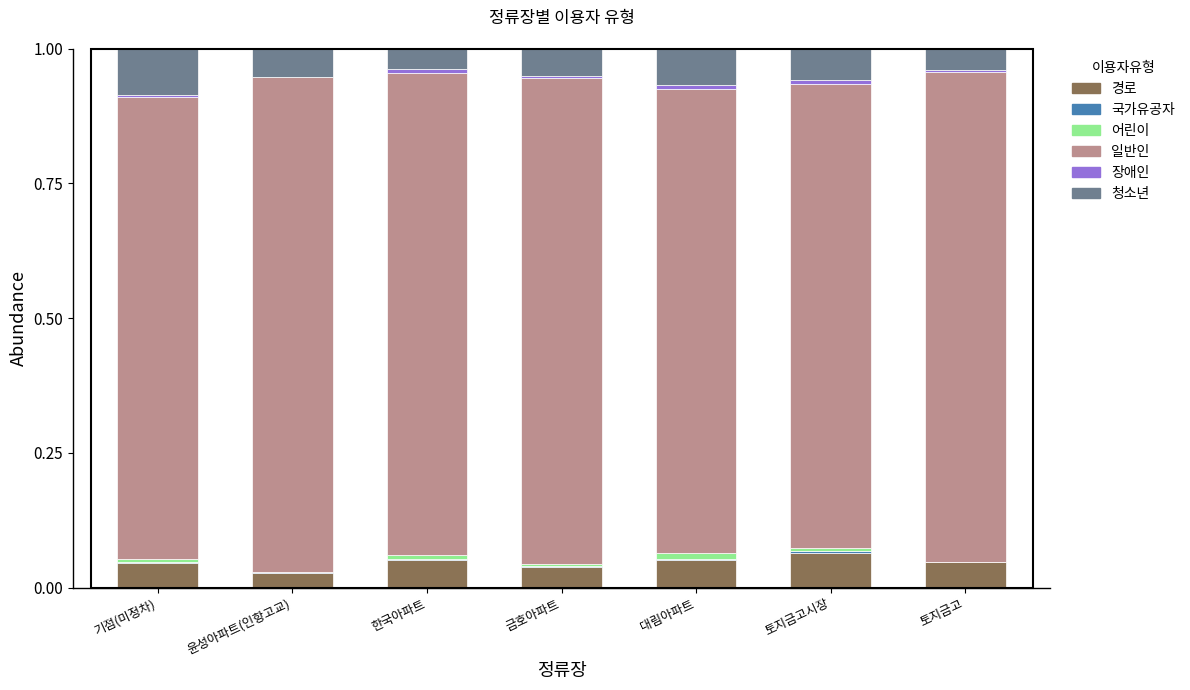

The value of 경로 at 토지금고 is 0.1. True or false?

False